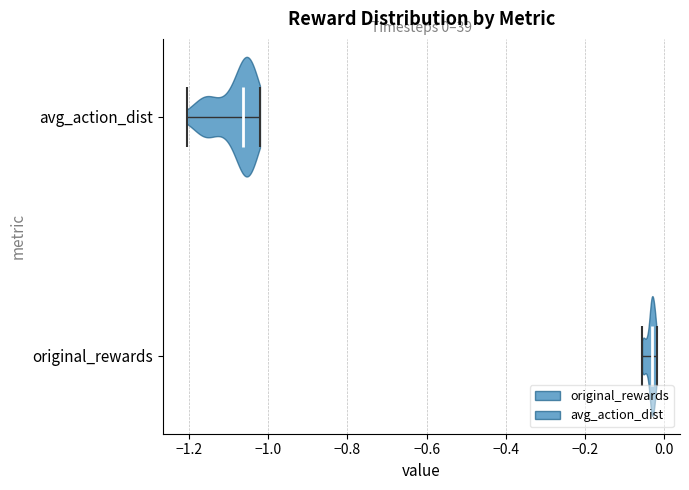

Which violin has the furthest to the right median line?

original_rewards